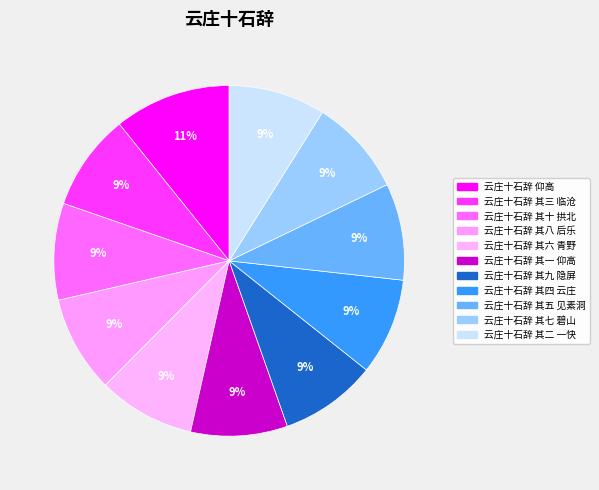

Does 云庄十石辞 其一 仰高 account for over 50% of the chart?

No